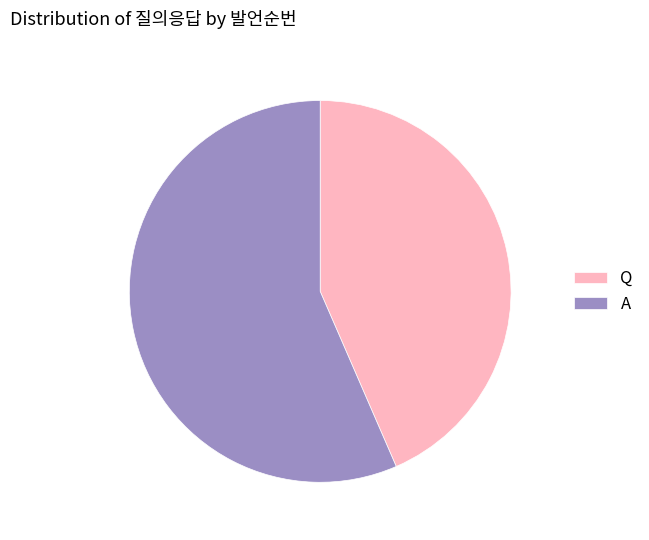

What is the ratio of the value at Q to the value at A?

0.8